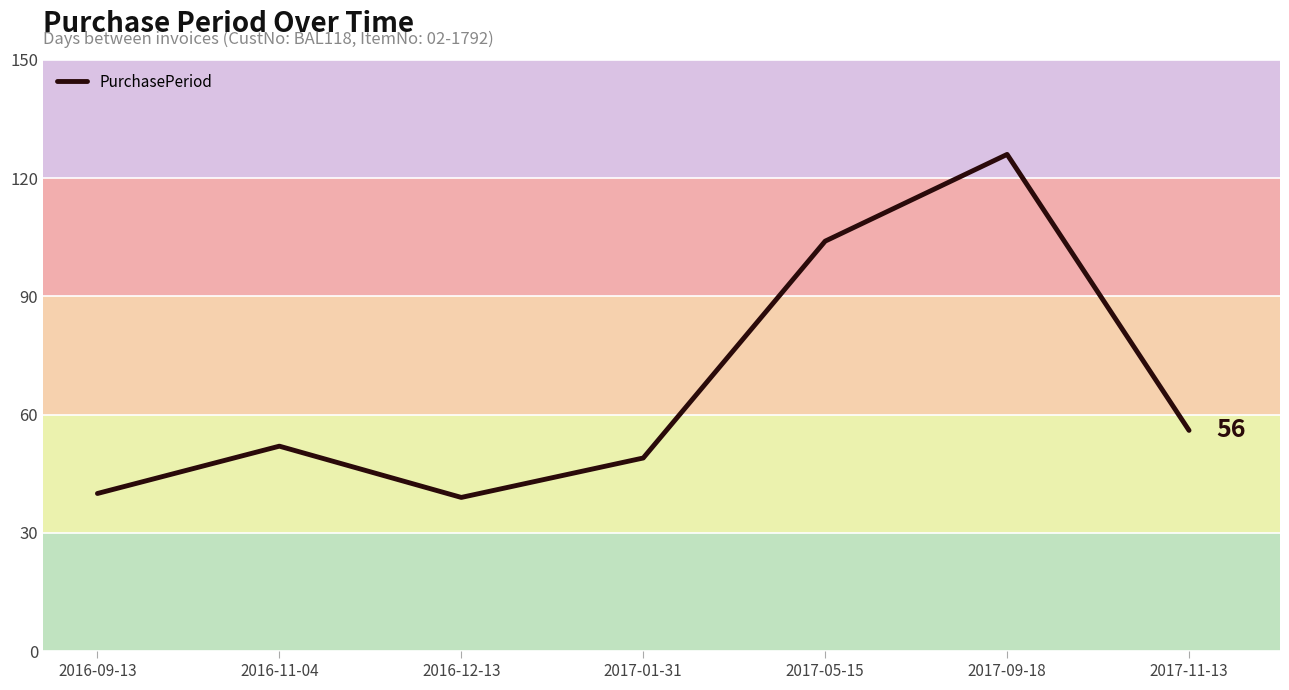

Is it true that the value at 2017-01-31 is 16?

False